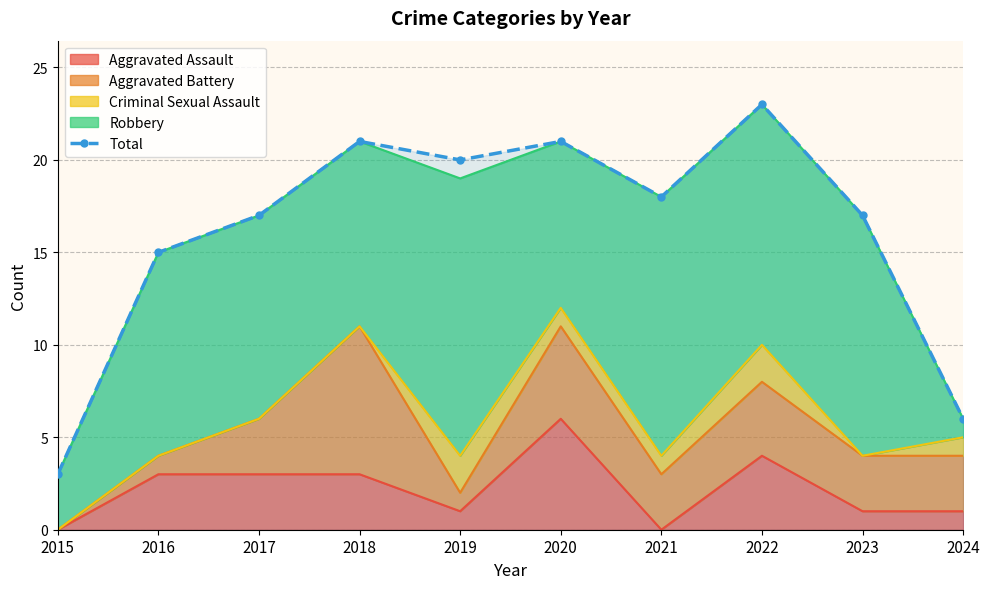

Rank the categories by value from highest to lowest.

2022, 2018, 2020, 2019, 2021, 2017, 2023, 2016, 2024, 2015